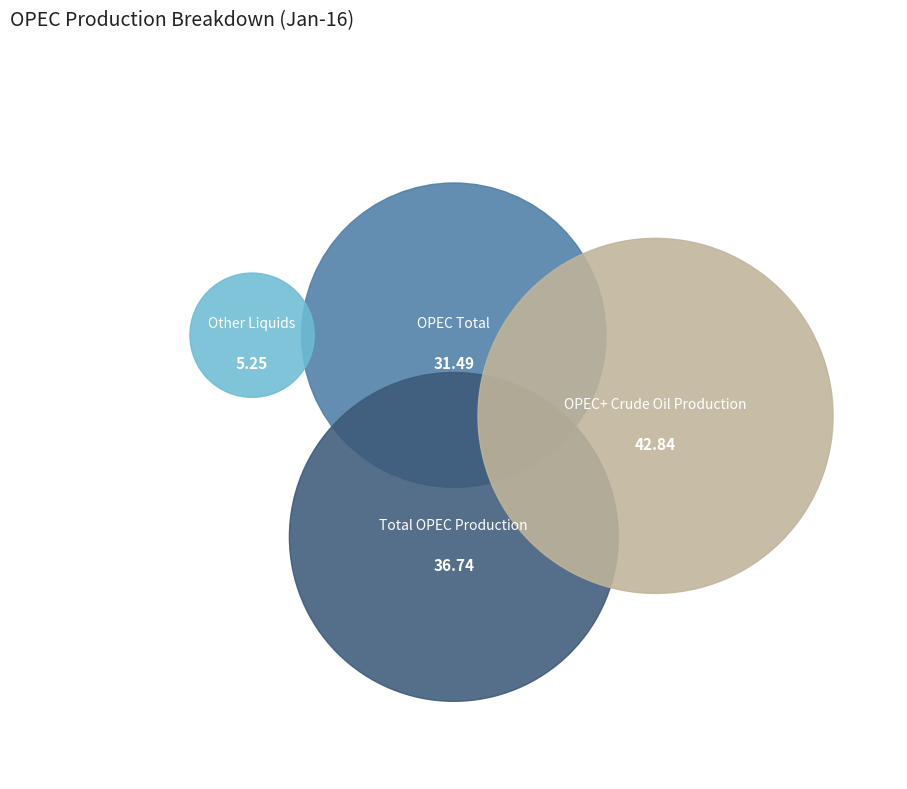

Rank the categories by value from lowest to highest.

Other Liquids, OPEC Total, Total OPEC Production, OPEC+ Crude Oil Production